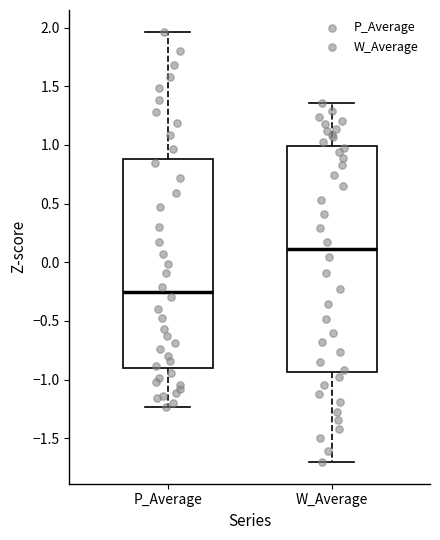

Reading left to right, read every box against the y-axis: the position of its median line, the range the box covers, and the ends of its whiskers. The values are not printed on the chart, so give them approximately, as read against the axis.

P_Average: median -0.25, box -0.90 to 0.90, whiskers -1.25 to 1.95
W_Average: median 0.10, box -0.95 to 1.00, whiskers -1.70 to 1.35